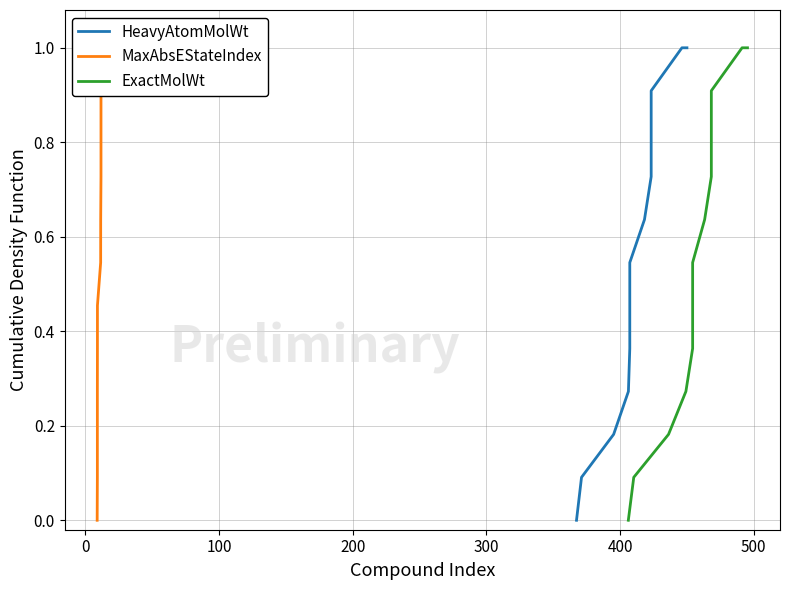

Is this an area chart (filled region under the line)?

No